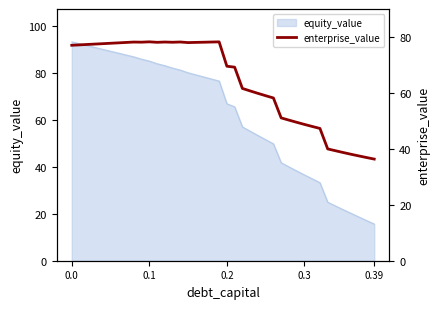

The value of equity_value at 0.0 is 148.6. True or false?

False